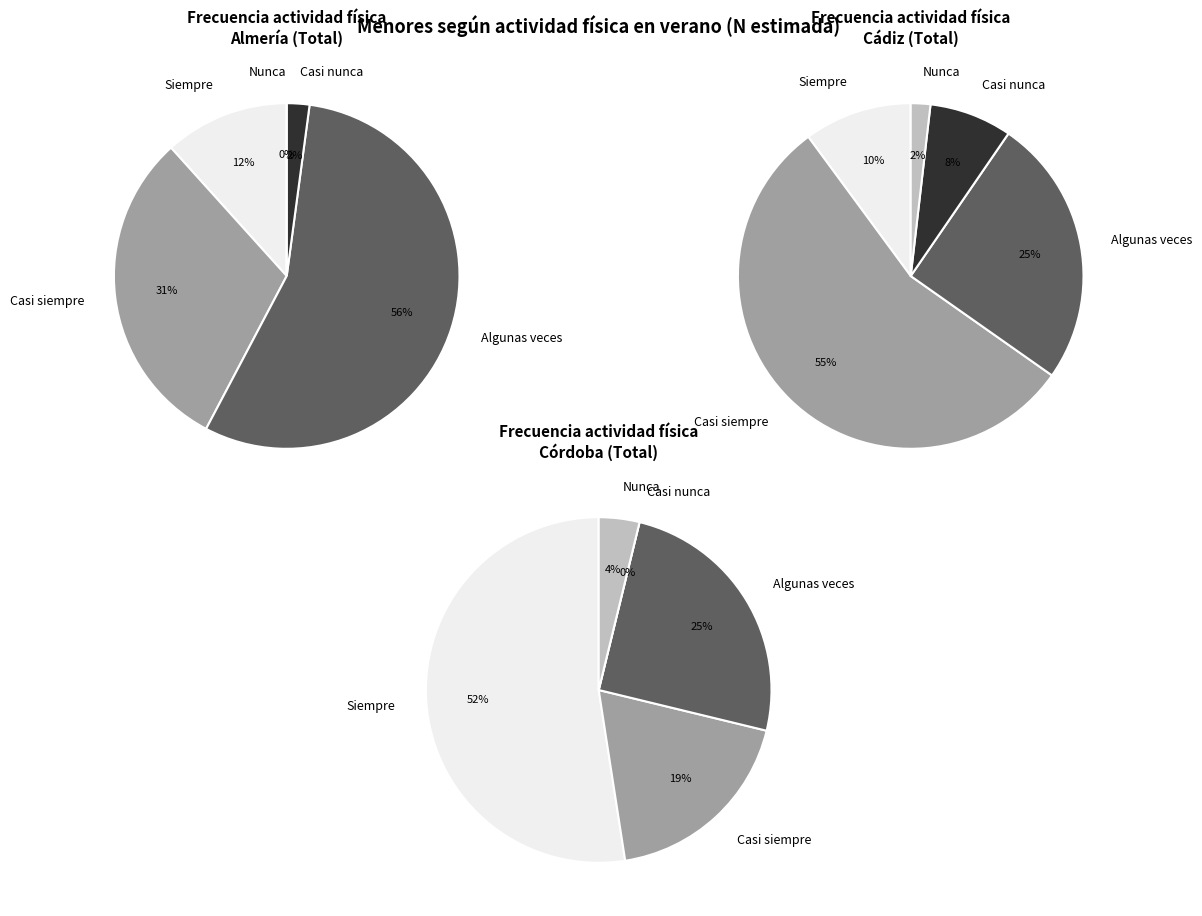

Does Cádiz represent more than half of the total?

No